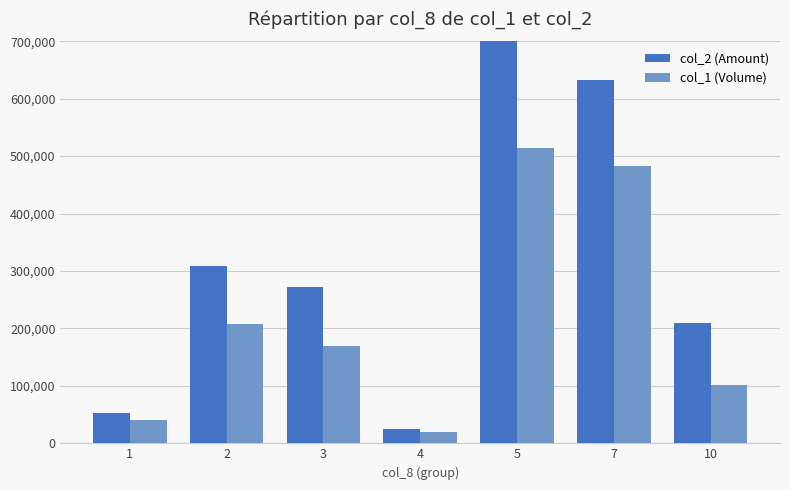

What is the maximum value shown in the chart?

768000